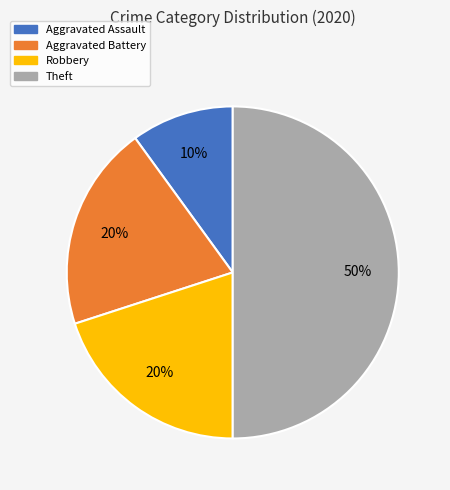

Which category has the biggest portion of the pie?

Theft